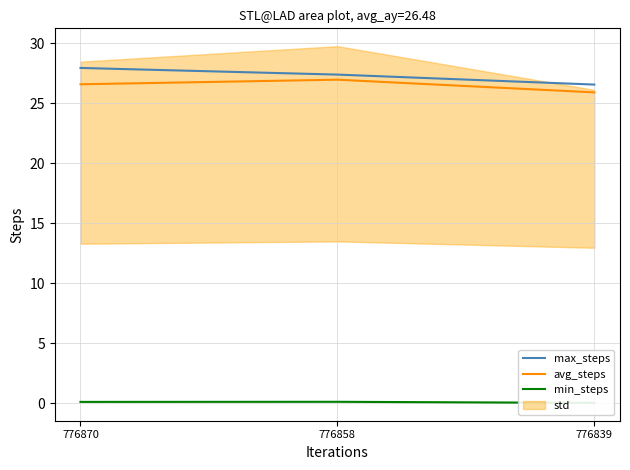

What is the total value across all series at 776870?

54.6